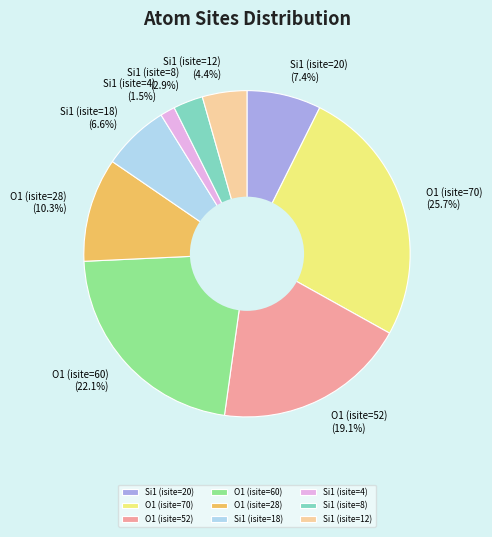

To the nearest percent, what percentage of the pie is O1 (isite=70)?

26%